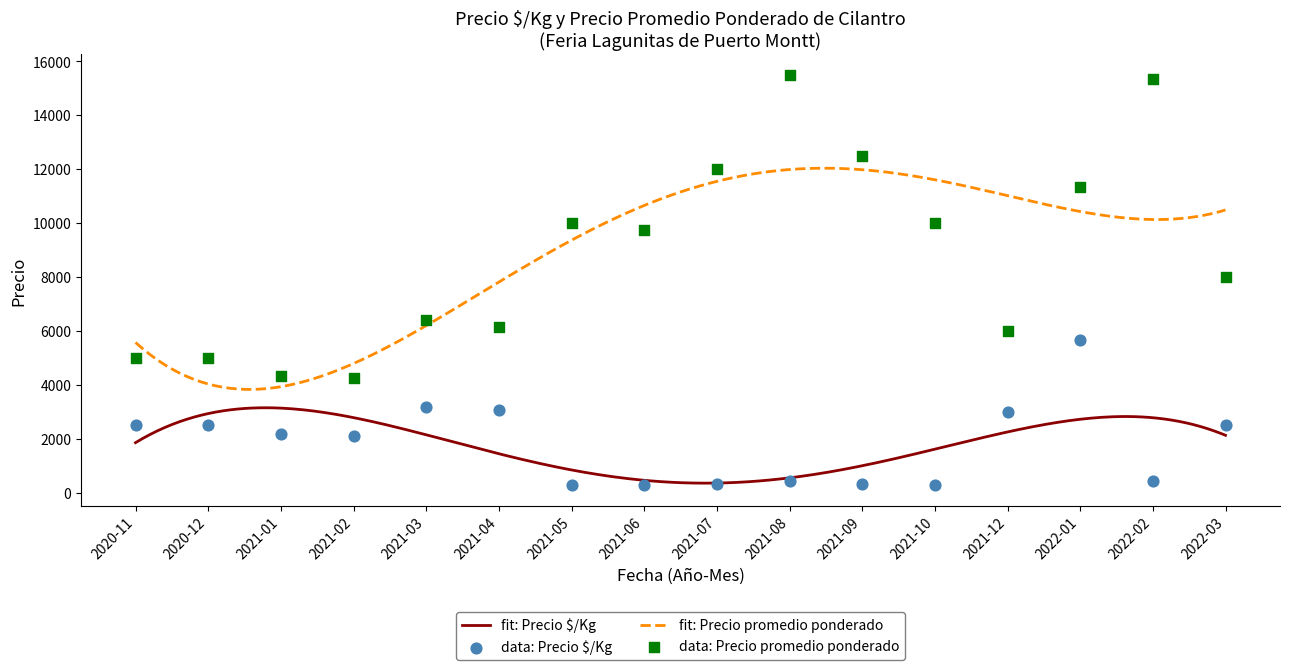

Which series has the largest total across all categories?

Precio promedio ponderado